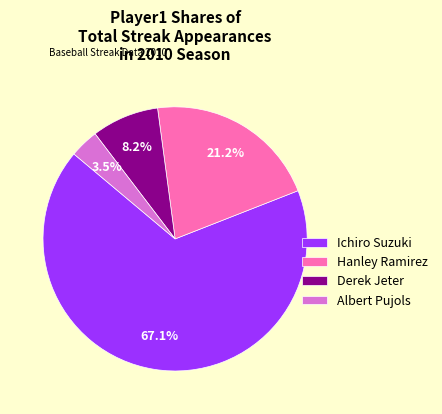

To the nearest percent, what portion does Derek Jeter represent?

8%